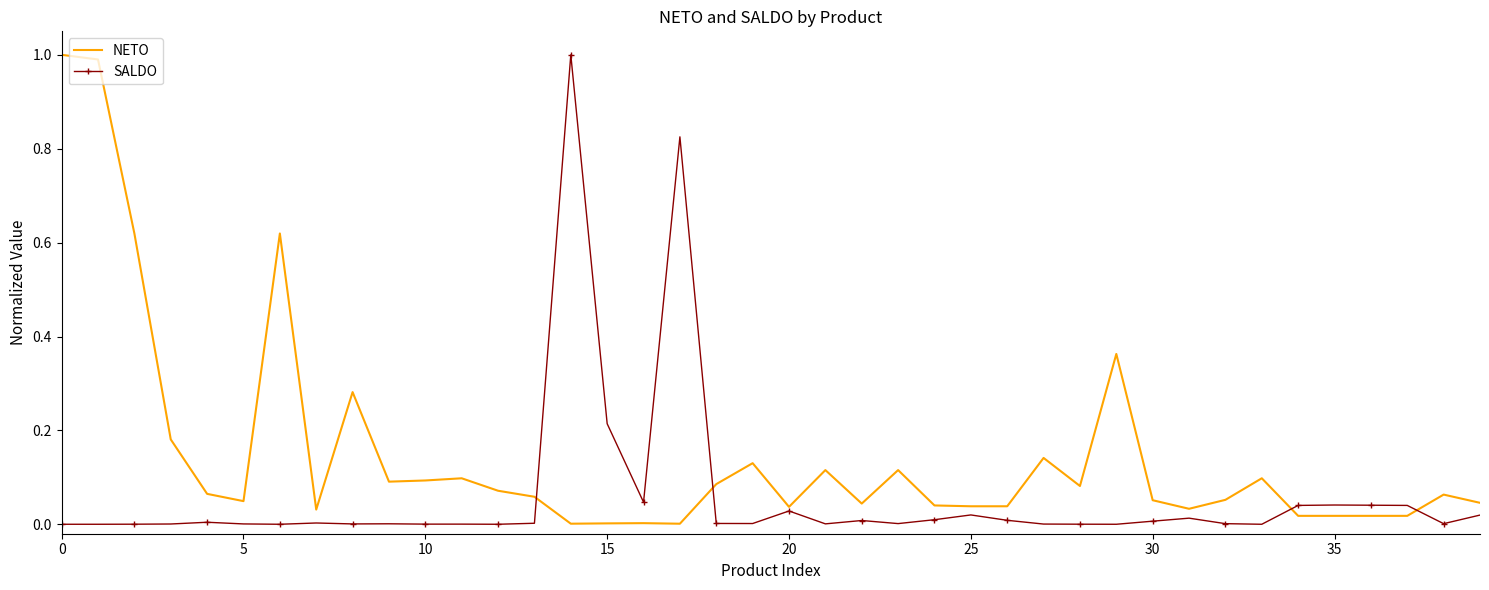

Rank the series by their average value, from highest to lowest.

NETO, SALDO